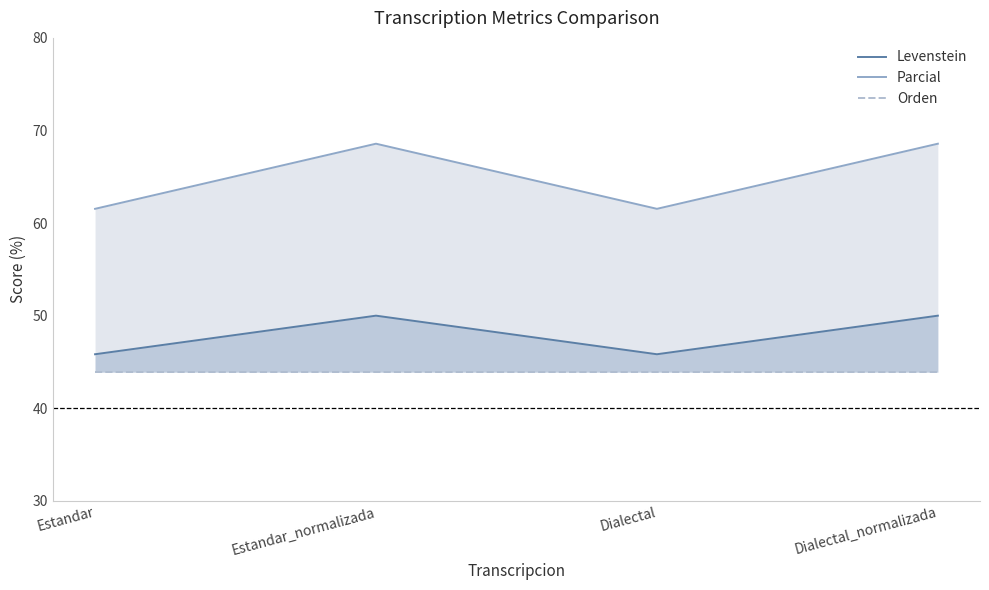

Where is Orden nearest to the value 43?

Estandar